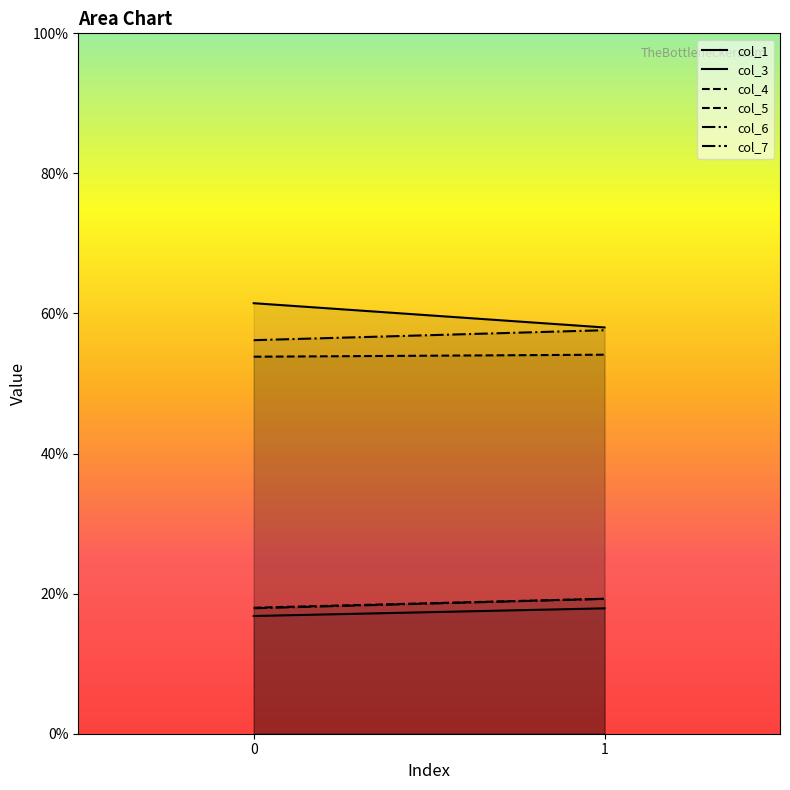

What is the difference between the col_4 values at 0 and 1?

0.3